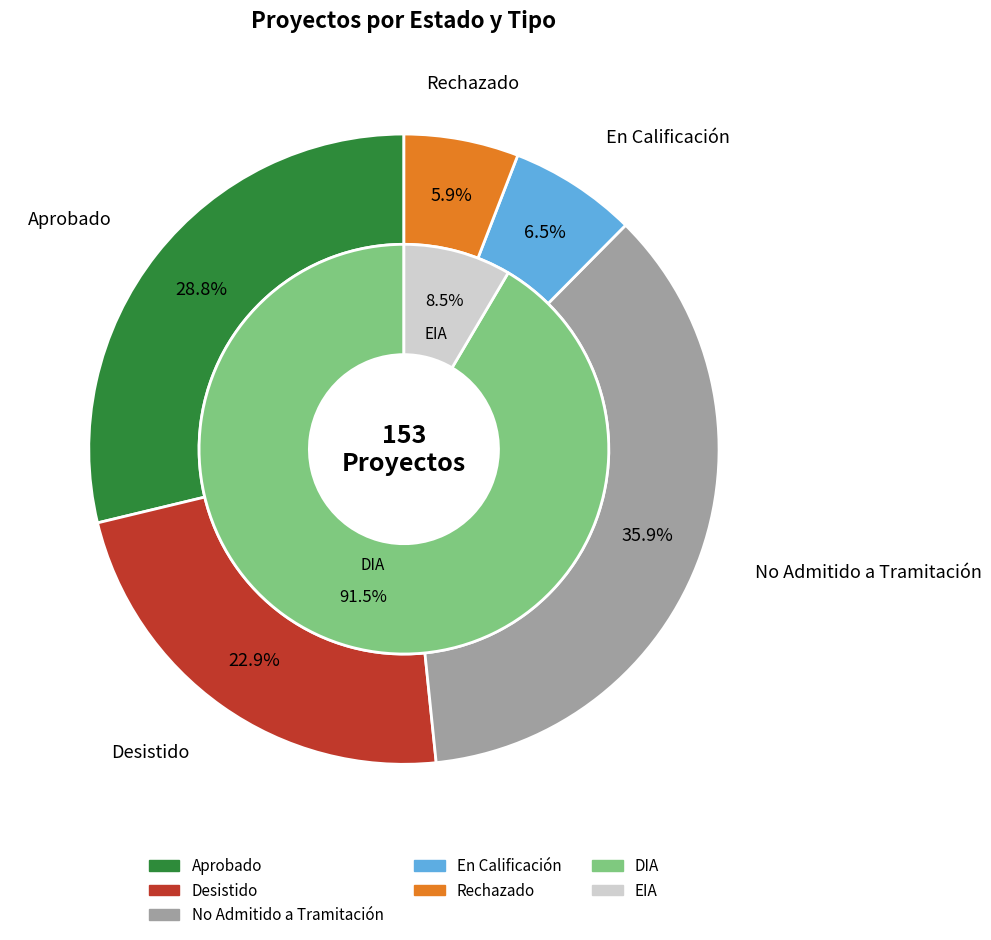

To the nearest percent, what percentage of the pie is Aprobado?

29%